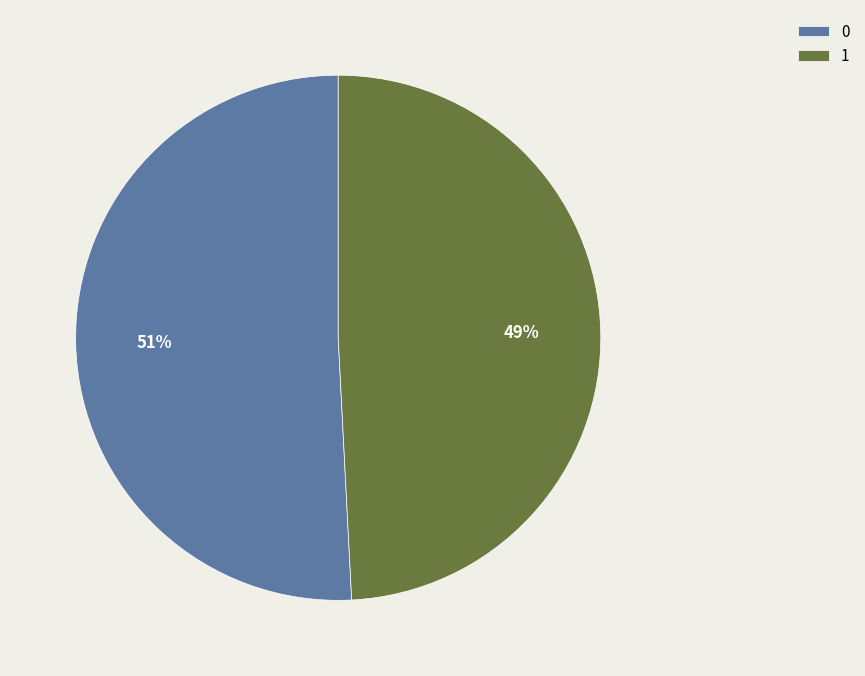

To the nearest percent, what portion does 1 represent?

49%